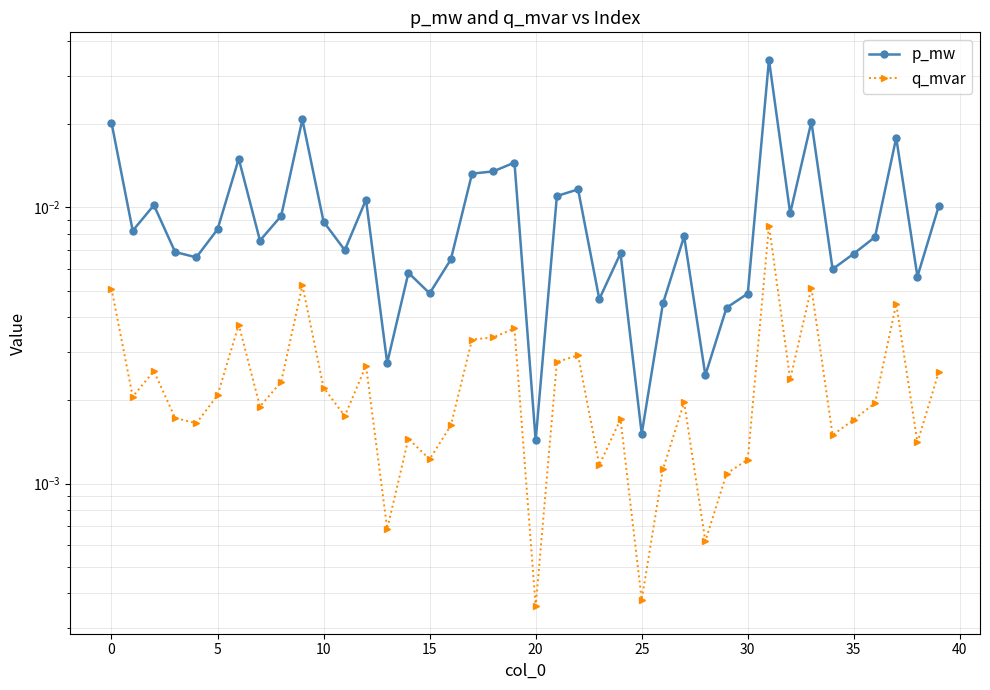

True or false: p_mw has a value of 0.0 at 38.

True